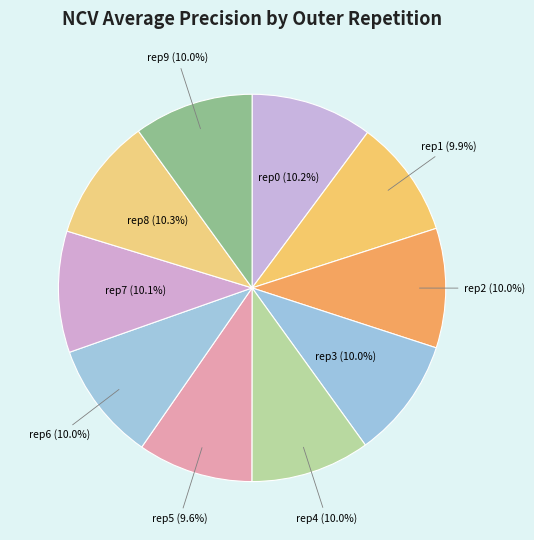

How many slices are in this pie chart?

10